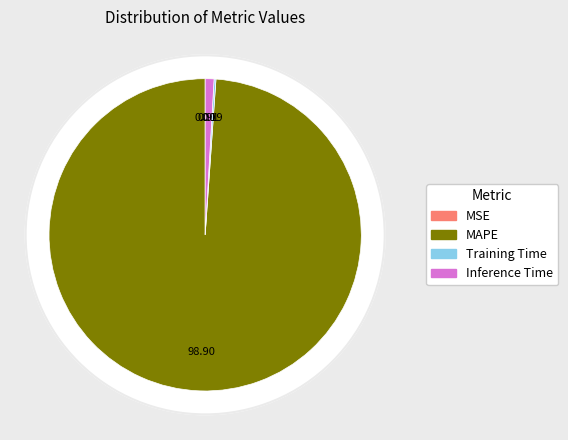

How much of the chart is everything except Inference Time?

99.1%